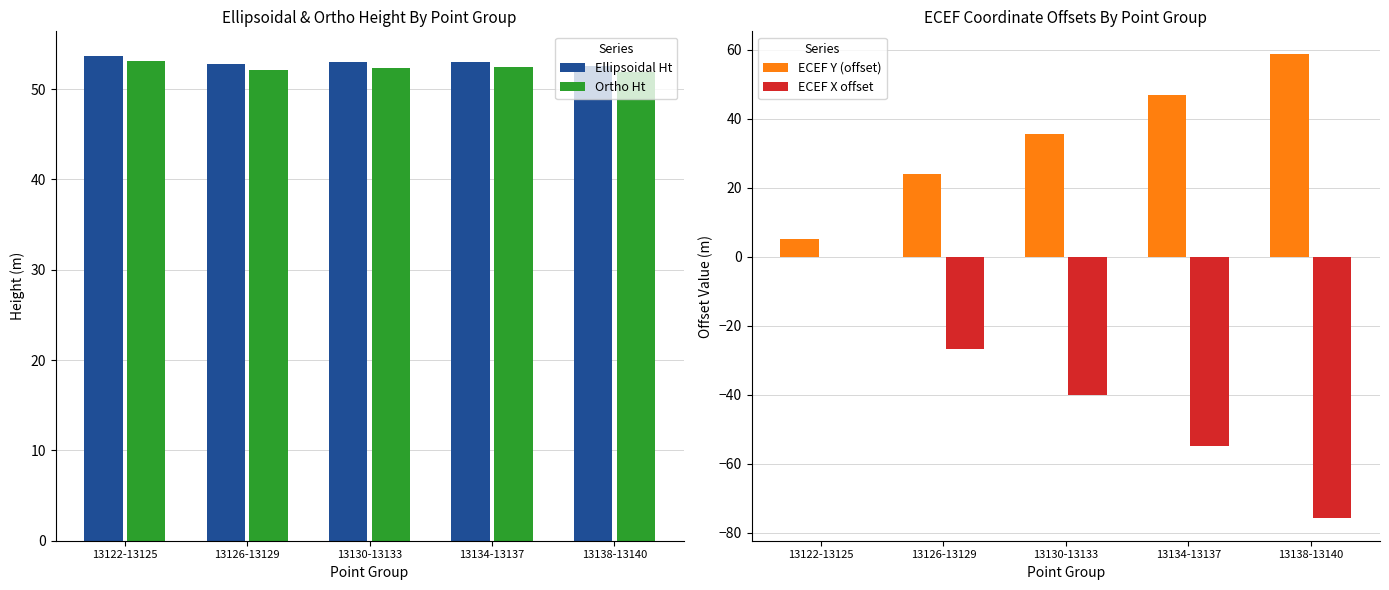

Is it true that ECEF X offset equals -131.8 at 13138-13140?

False